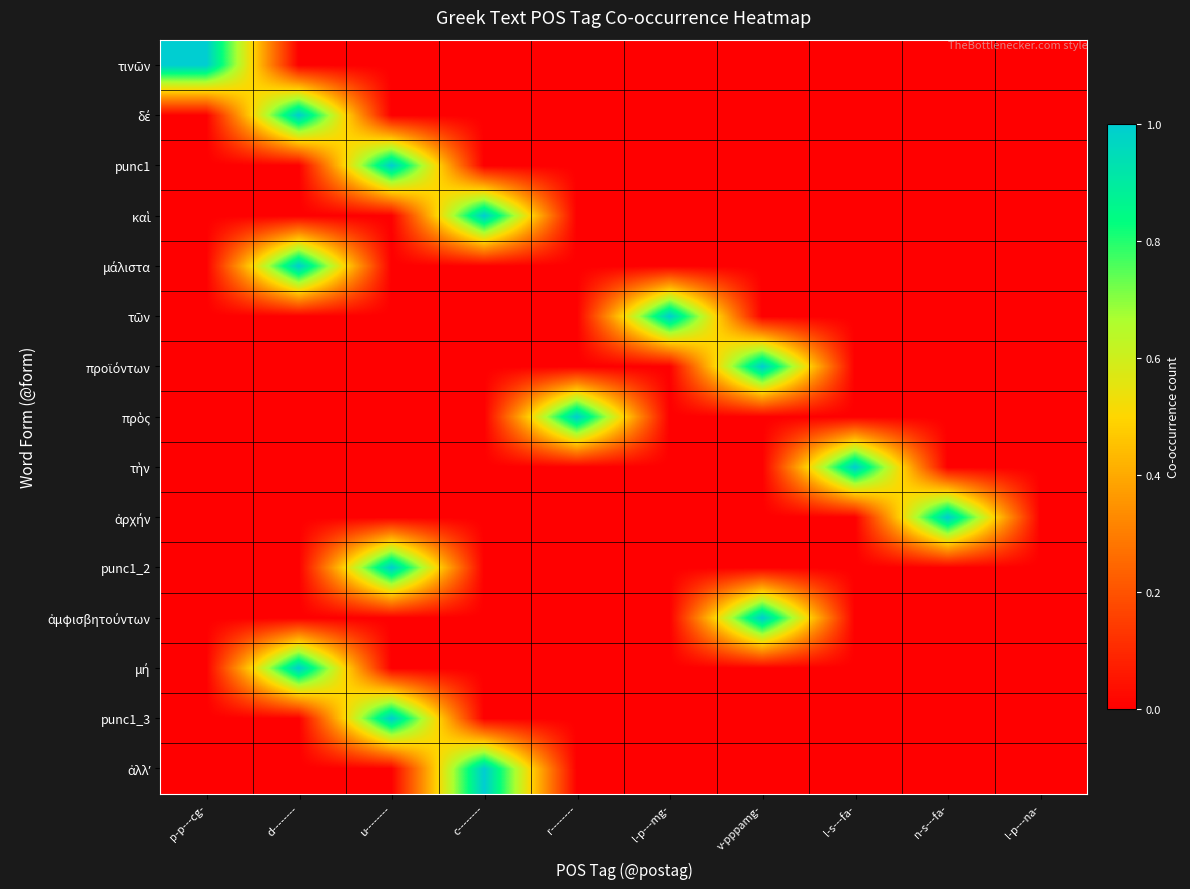

At c--------, list the series in order from smallest to largest.

τινῶν, δέ, punc1, μάλιστα, τῶν, προϊόντων, πρὸς, τὴν, ἀρχήν, punc1_2, ἀμφισβητούντων, μή, punc1_3, καὶ, ἀλλʼ